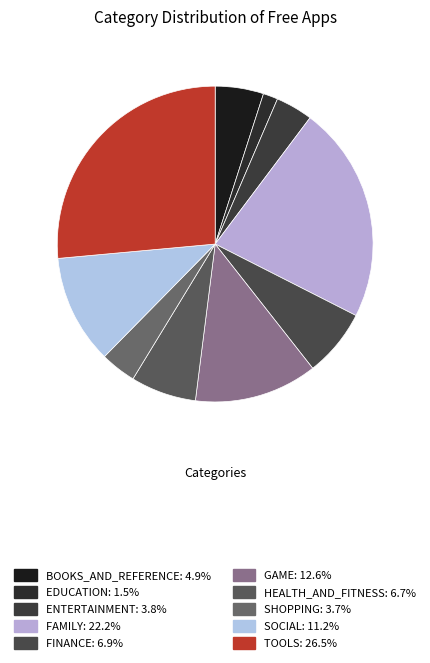

True or false: EDUCATION accounts for 16% of the total.

False